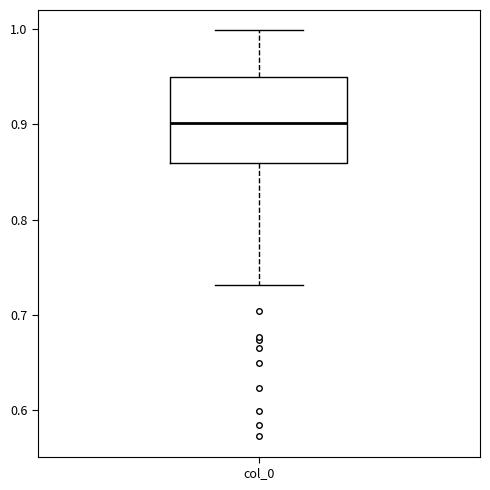

Transcribe this box plot: give where the median line is, the range the box spans, and where the two whiskers end, as read against the y-axis. The values are not printed on the chart, so give them approximately, as read against the axis.

median 0.90, box 0.86 to 0.95, whiskers 0.73 to 1.00